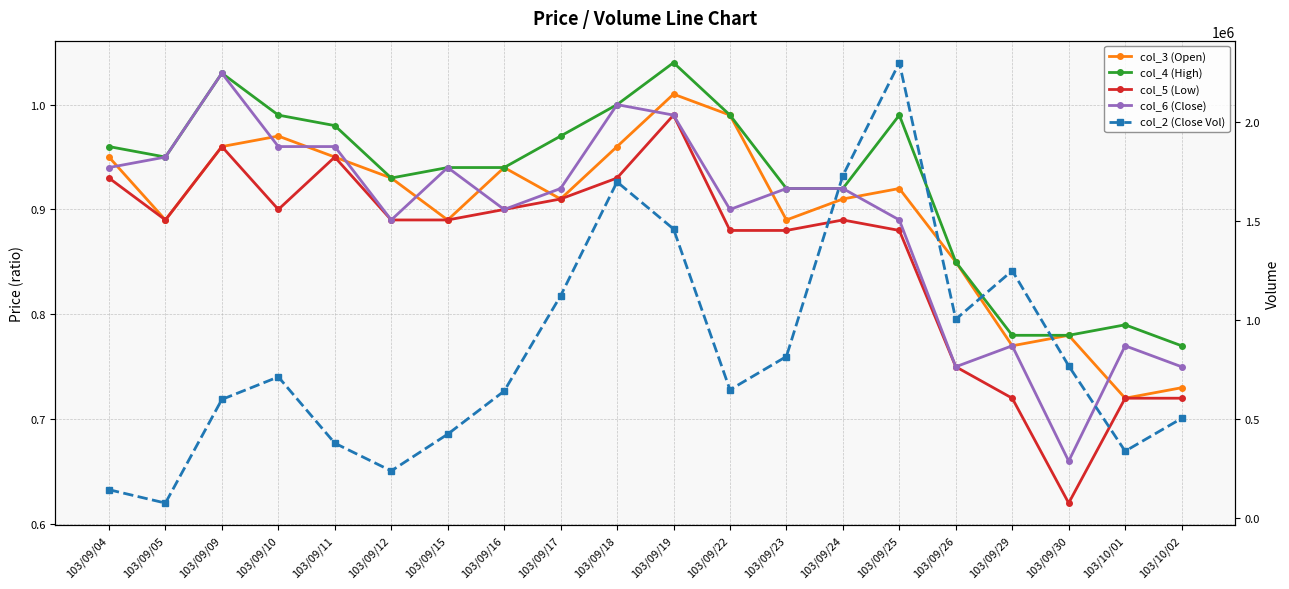

What is the difference between the maximum and minimum values in the col_3 (Open) series?

0.3